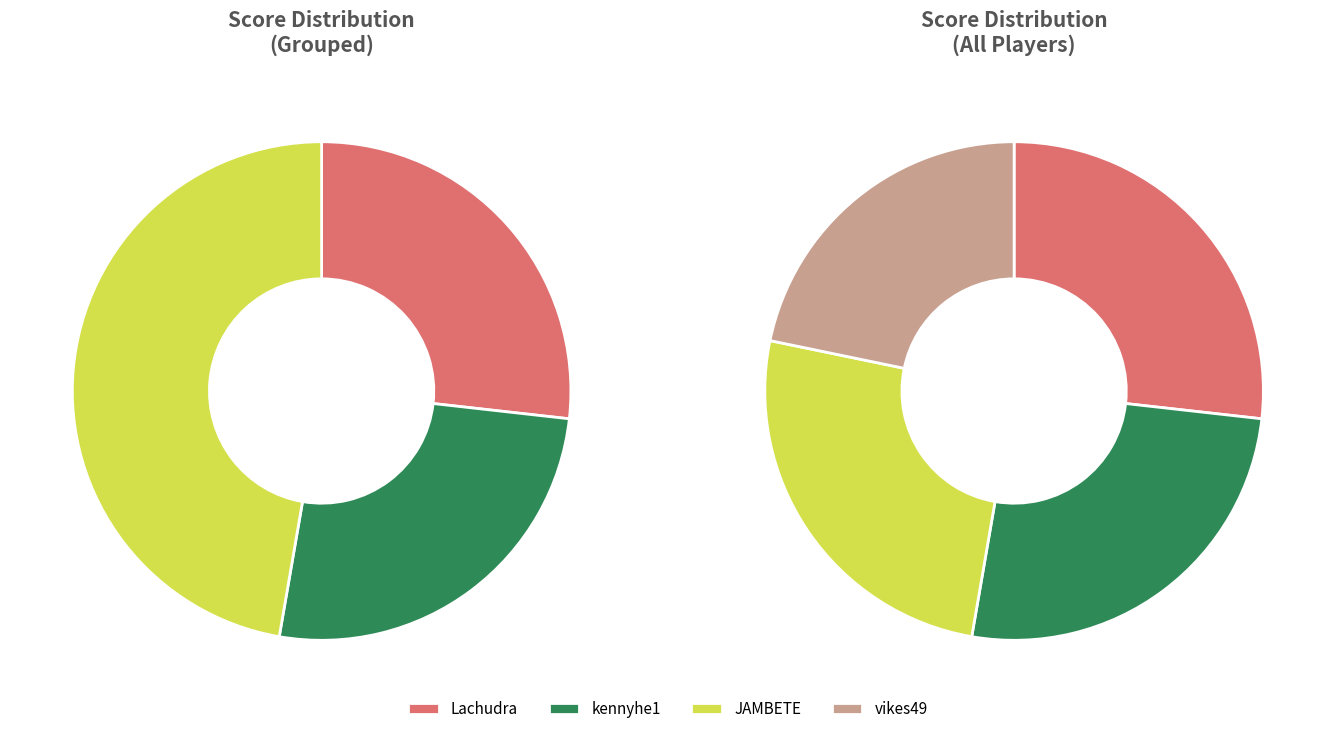

To the nearest percent, what percentage of the pie is JAMBETE?

26%